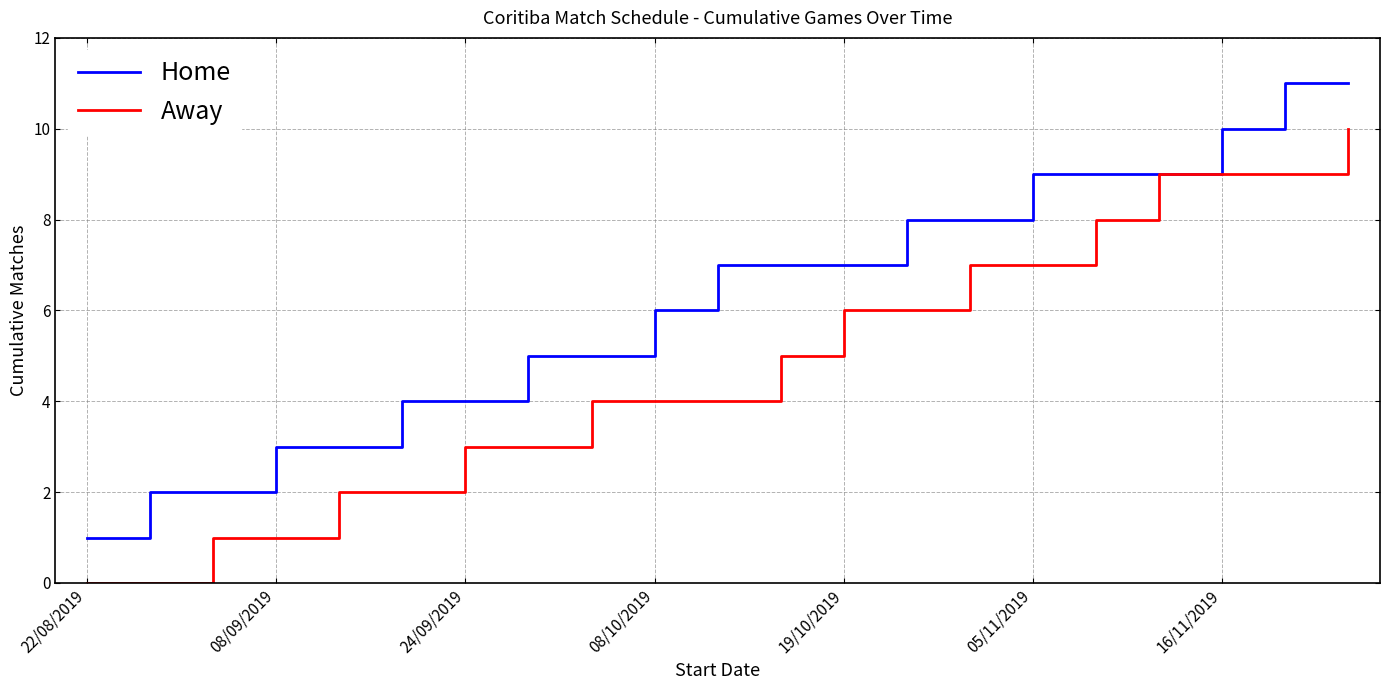

List the series in order of their peak value, highest first.

Home, Away